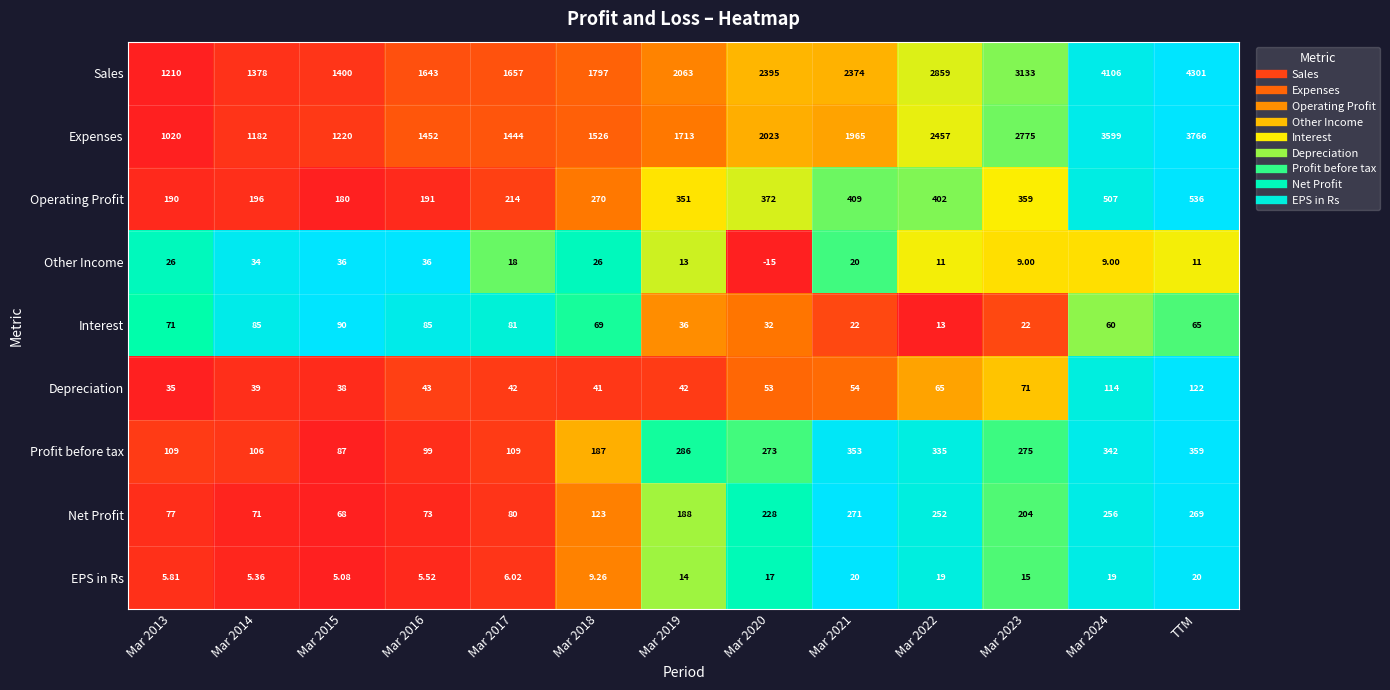

How many series are shown in this chart?

9